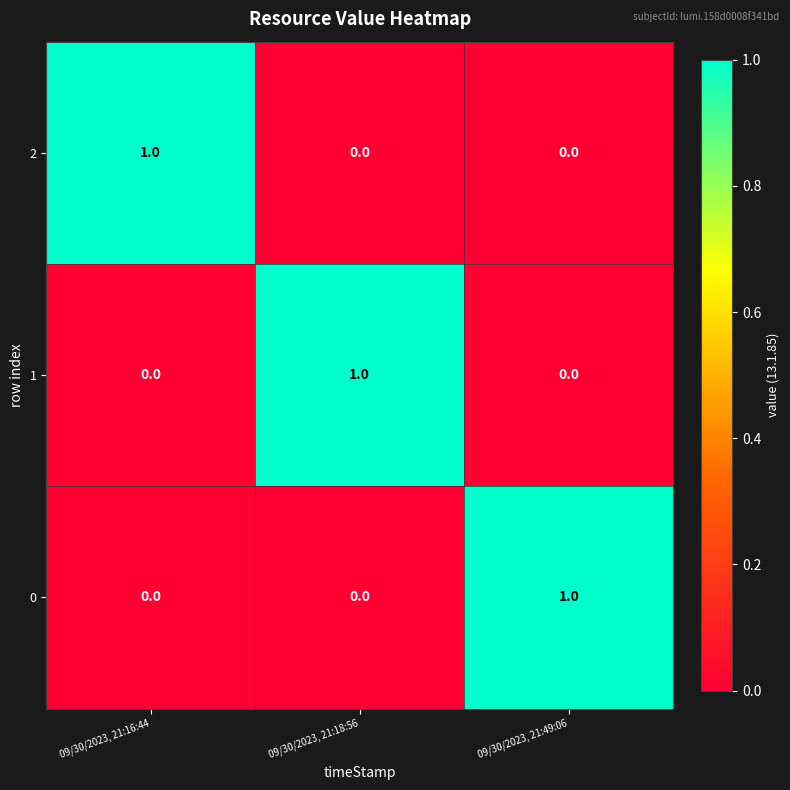

How many 1 values are between 0 and 1?

3